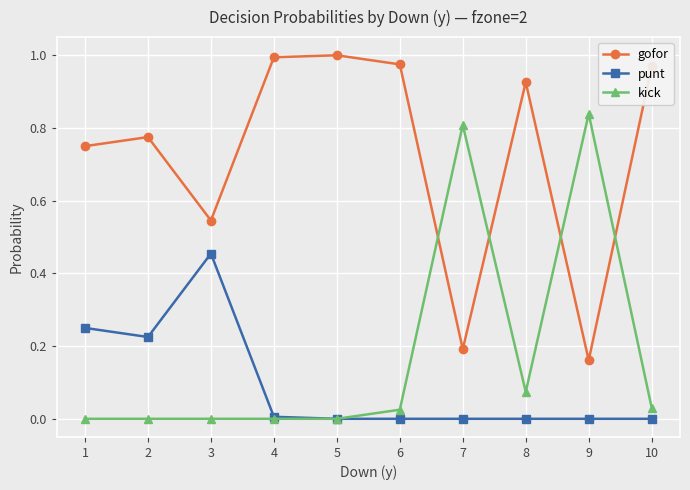

Is the value of punt at 6 greater than the value of kick at 7?

No